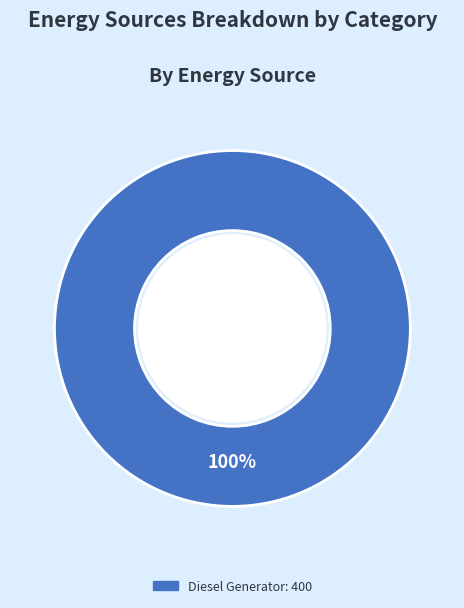

Is there a majority slice in this chart?

Yes